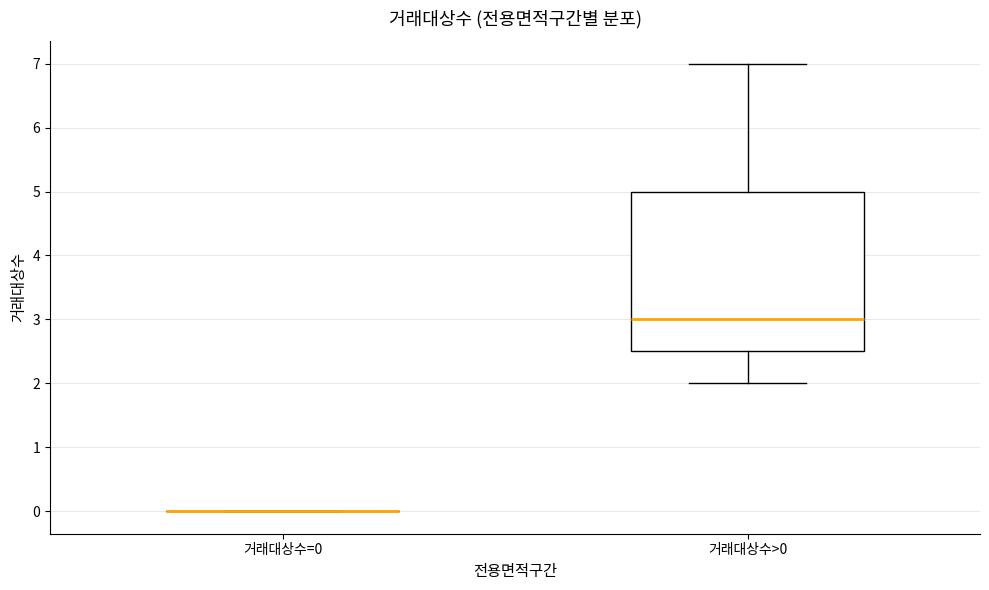

Reading left to right, transcribe this box plot: for each box, give where its median line is, the range the box spans, and where its two whiskers end, as read against the y-axis. The values are not printed on the chart, so give them approximately, as read against the axis.

거래대상수=0: box collapsed to a line at 0.0, whiskers 0.0 to 0.0
거래대상수>0: median 3.0, box 2.5 to 5.0, whiskers 2.0 to 7.0